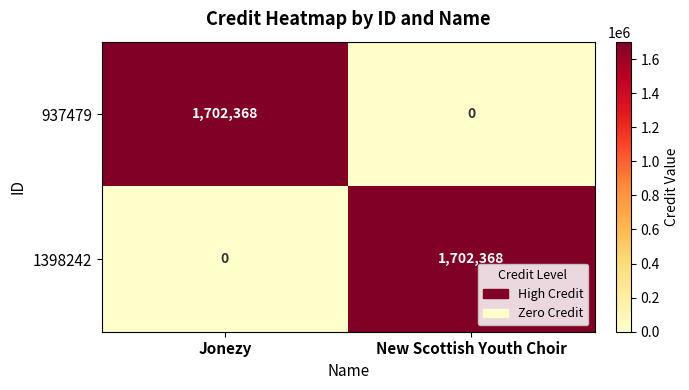

Reading left to right, list all the values displayed in this chart.

937479: Jonezy=1702368	New Scottish Youth Choir=0
1398242: Jonezy=0	New Scottish Youth Choir=1702368